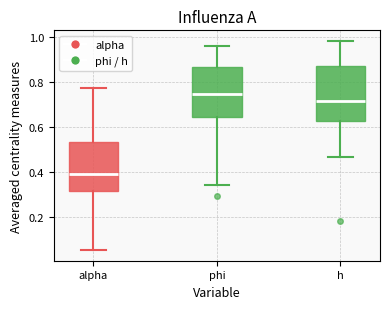

Comparing the boxes themselves (not the whiskers), which one is the tallest?

h